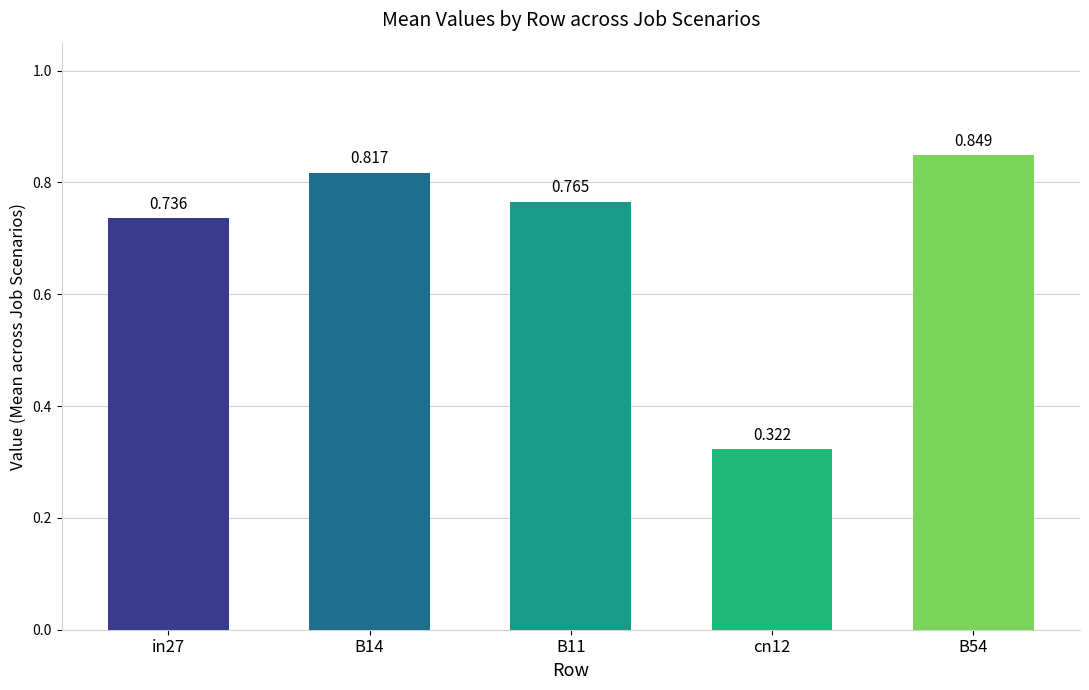

List the labels in order of job350_scenario2_660 value, largest first.

B54, B14, B11, in27, cn12